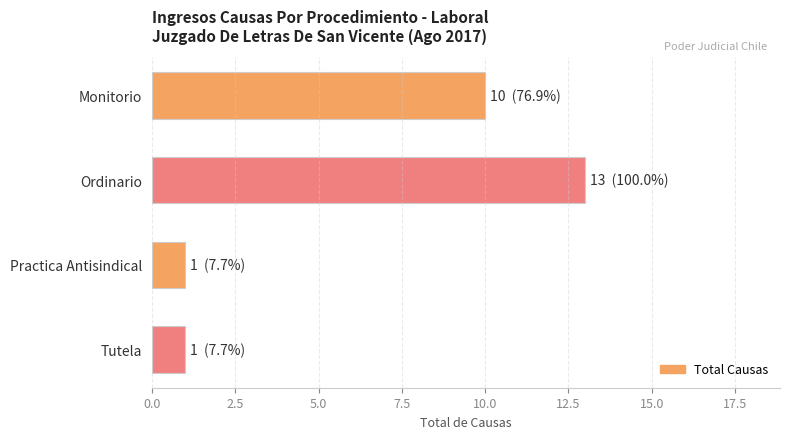

What is the ratio of the value at Tutela to the value at Practica Antisindical?

1.0